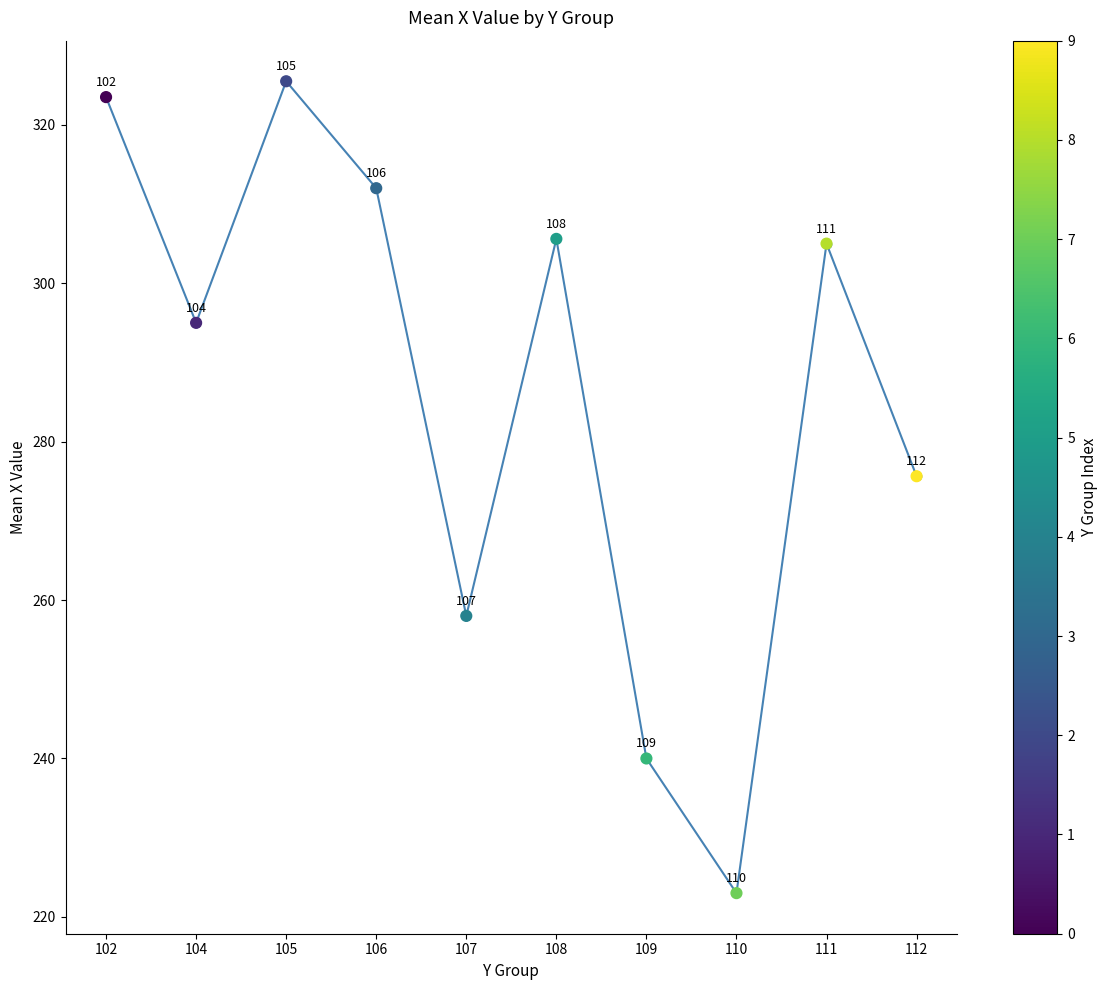

What is the change in value from 104 to 111?

+10.0